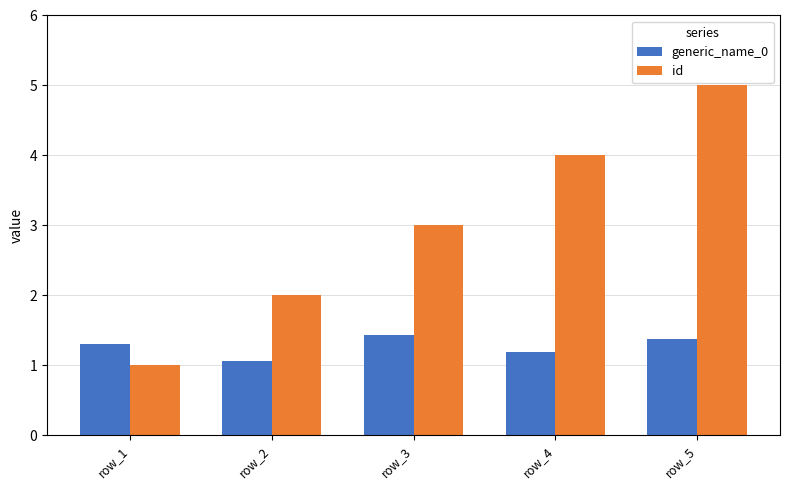

What are all the series names shown in the legend?

generic_name_0, id